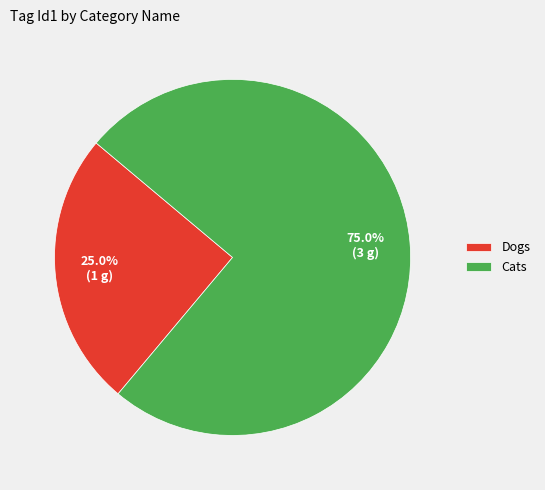

Rank the categories by value from highest to lowest.

Cats, Dogs